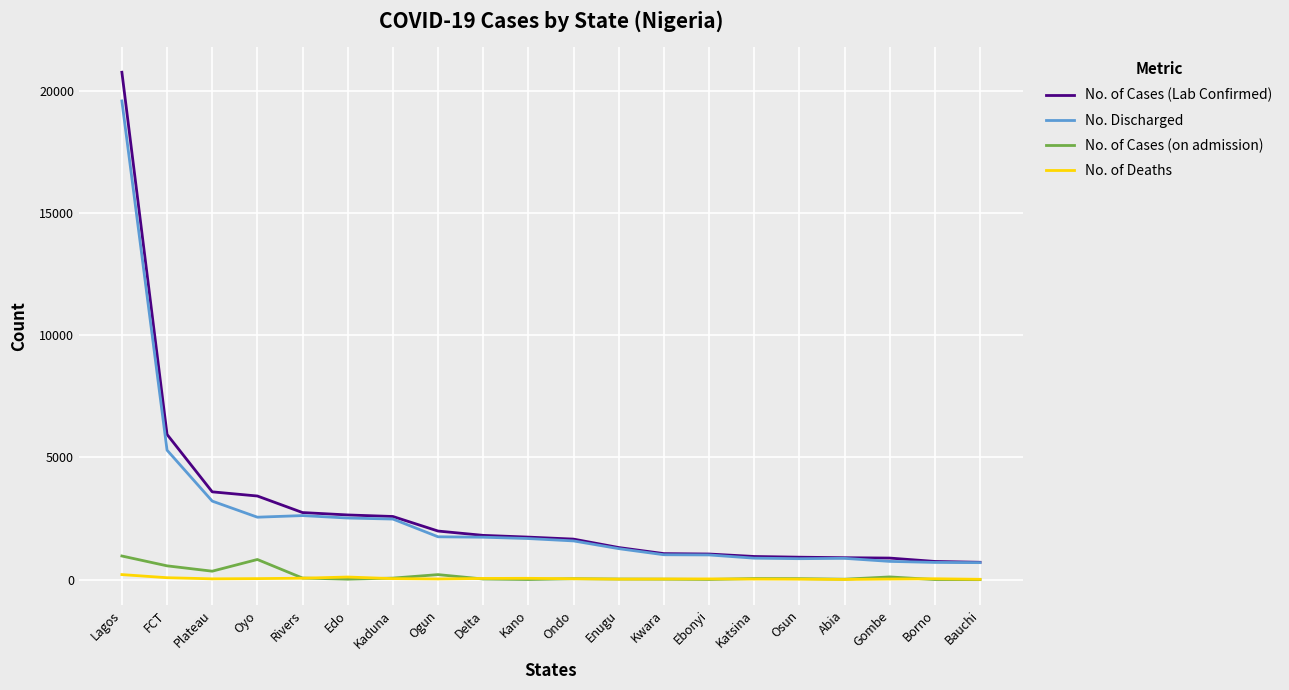

True or false: No. of Cases (Lab Confirmed) and No. of Cases (on admission) cross at least once.

False